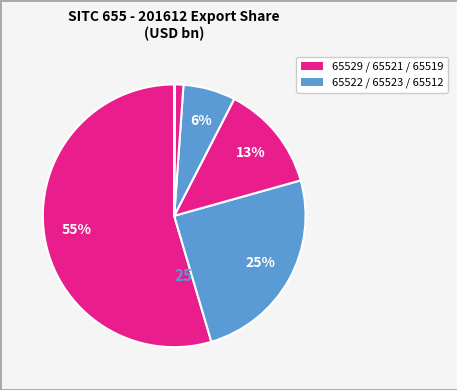

How many slices are in this pie chart?

6